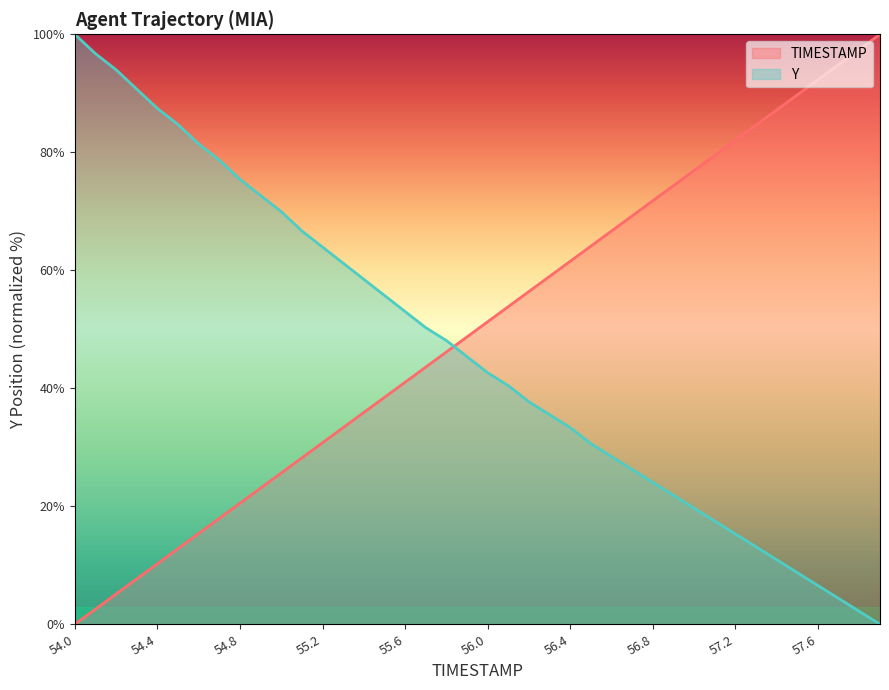

Reading left to right, list all the values displayed in this chart.

TIMESTAMP: 0.0	2.6	5.1	7.7	10.3	12.8	15.4	17.9	20.5	23.1	25.6	28.2	30.8	33.3	35.9	38.5	41.0	43.6	46.2	48.7	51.3	53.8	56.4	59.0	61.5	64.1	66.7	69.2	71.8	74.4	76.9	79.5	82.1	84.6	87.2	89.7	92.3	94.9	97.4	100.0
Y: 100.0	96.7	94.0	90.7	87.4	84.7	81.4	78.7	75.4	72.7	69.9	66.7	63.9	61.2	58.5	55.7	53.0	50.3	48.1	45.4	42.6	40.4	37.7	35.5	33.3	30.6	28.4	26.2	24.0	21.9	19.7	17.5	15.3	13.1	10.9	8.7	6.6	4.4	2.2	0.0